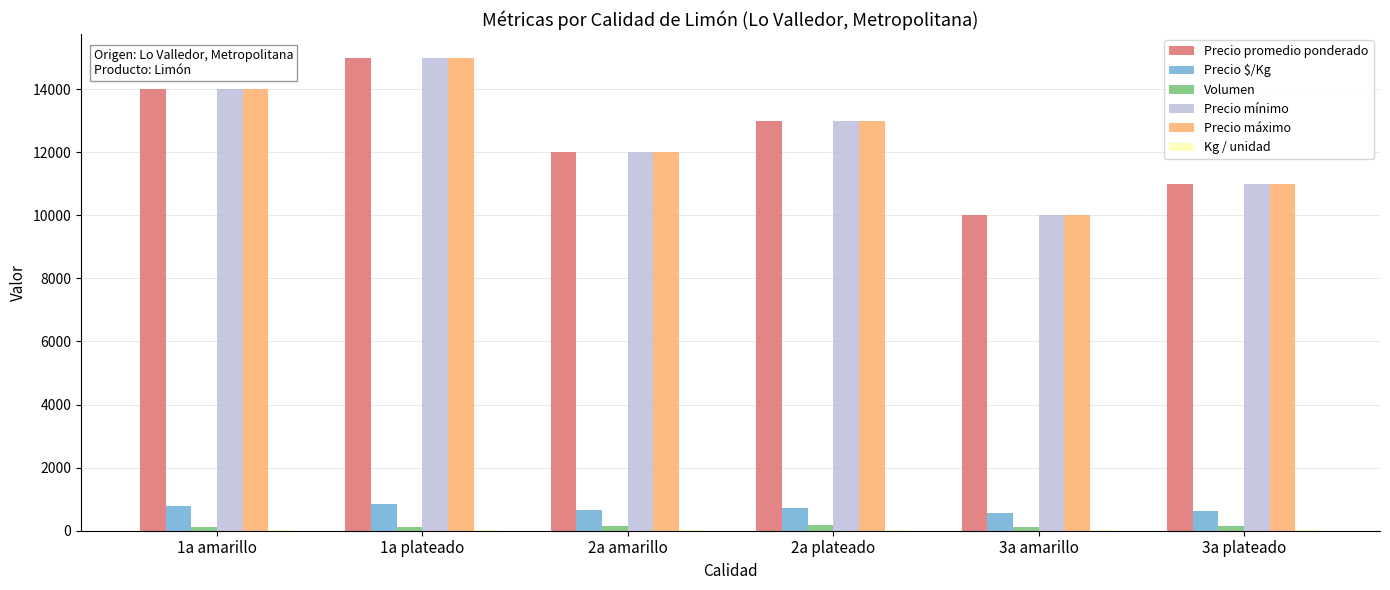

Count the number of data series in this chart.

6